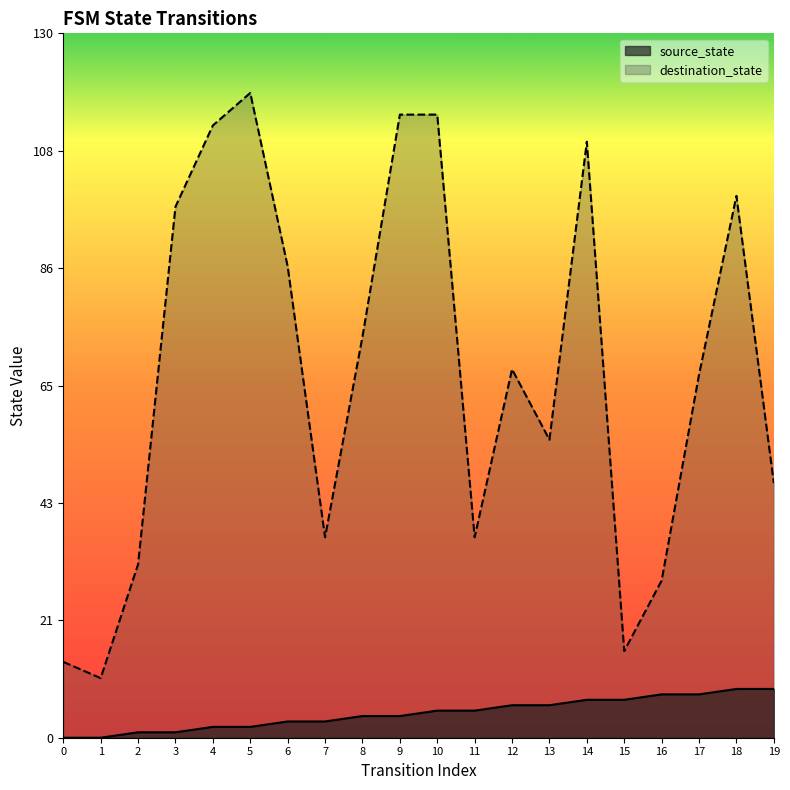

Reading left to right, what are all the values shown in this chart?

source_state: 0	0	1	1	2	2	3	3	4	4	5	5	6	6	7	7	8	8	9	9
destination_state: 14	11	32	98	113	119	87	37	74	115	115	37	68	55	110	16	29	67	100	47